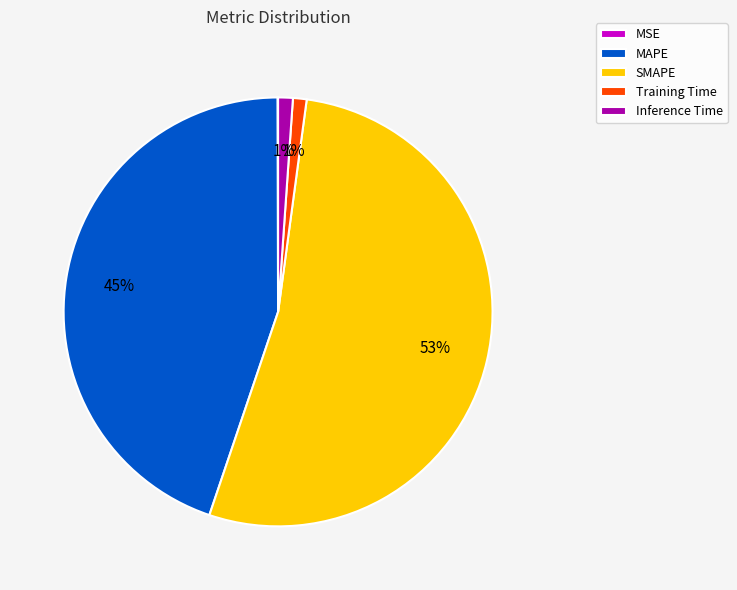

Does any single category account for the majority?

Yes